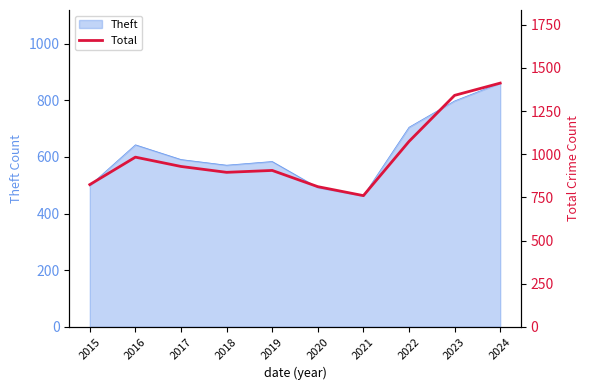

List the labels in order of value, smallest first.

2021, 2020, 2015, 2018, 2019, 2017, 2016, 2022, 2023, 2024